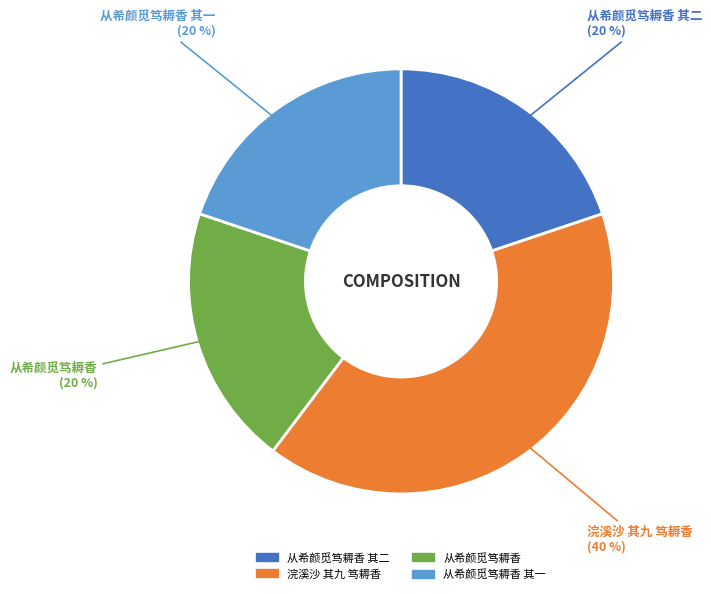

Is there any slice that represents more than half of the pie?

No